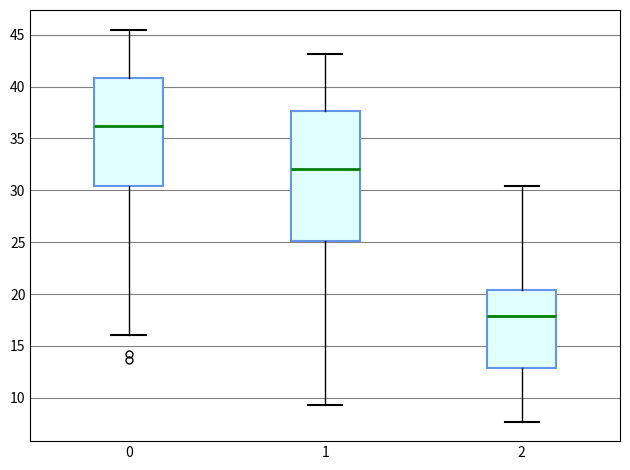

Reading left to right, read every box against the y-axis: the position of its median line, the range the box covers, and the ends of its whiskers. The values are not printed on the chart, so give them approximately, as read against the axis.

0: median 36.5, box 30.5 to 41.0, whiskers 16.0 to 45.5
1: median 32.0, box 25.0 to 37.5, whiskers 9.5 to 43.0
2: median 18.0, box 13.0 to 20.5, whiskers 7.5 to 30.5